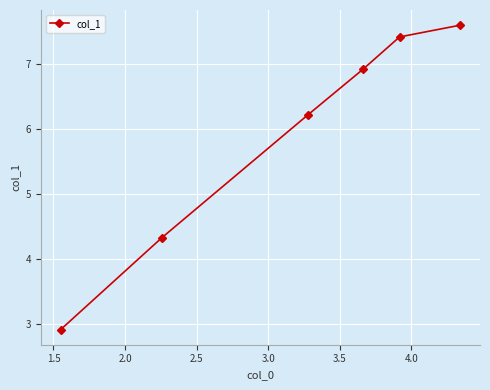

What is the difference between the maximum and minimum values?

4.7